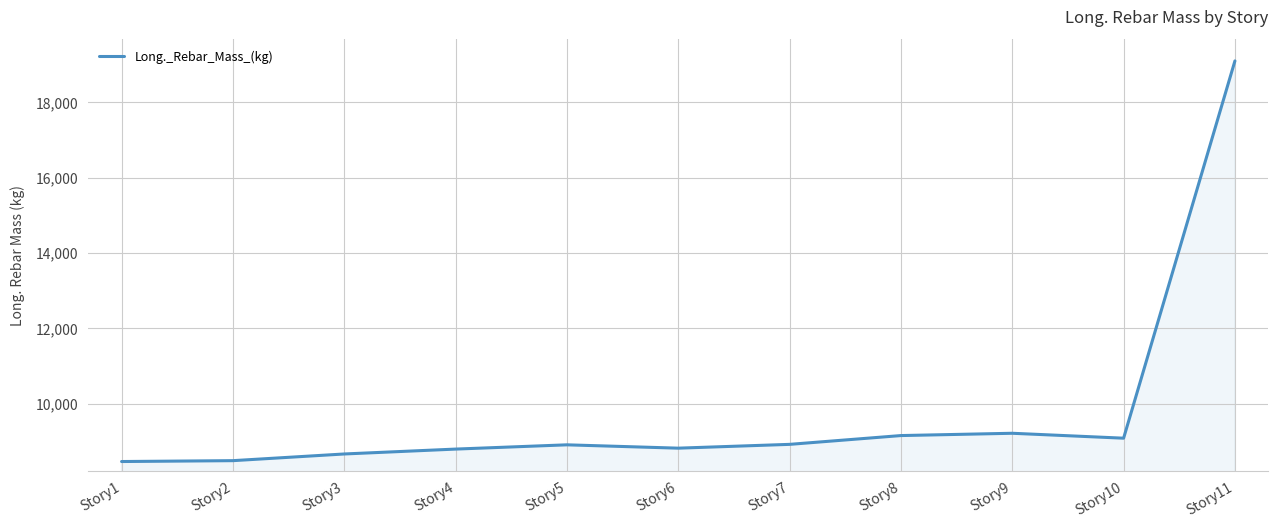

What is the difference between the maximum and minimum values?

10634.3